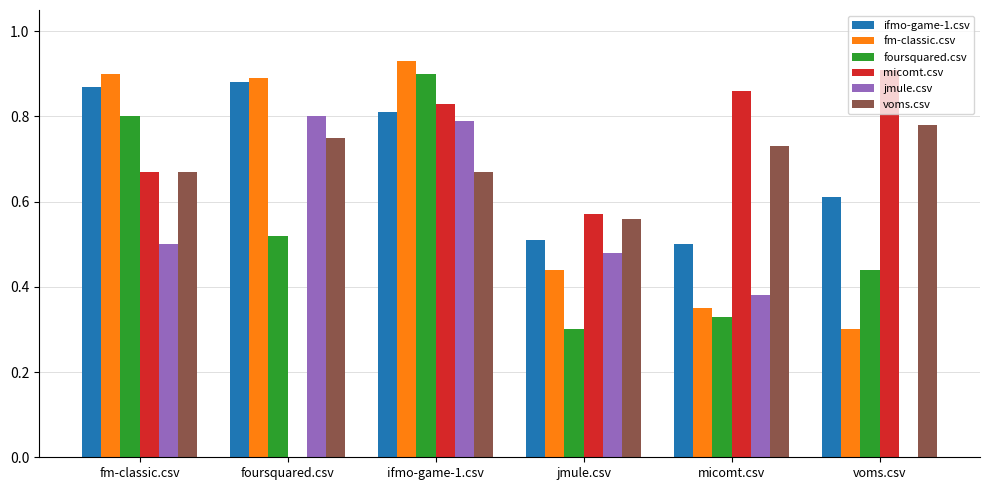

True or false: fm-classic.csv has a value of 0.6 at foursquared.csv.

False